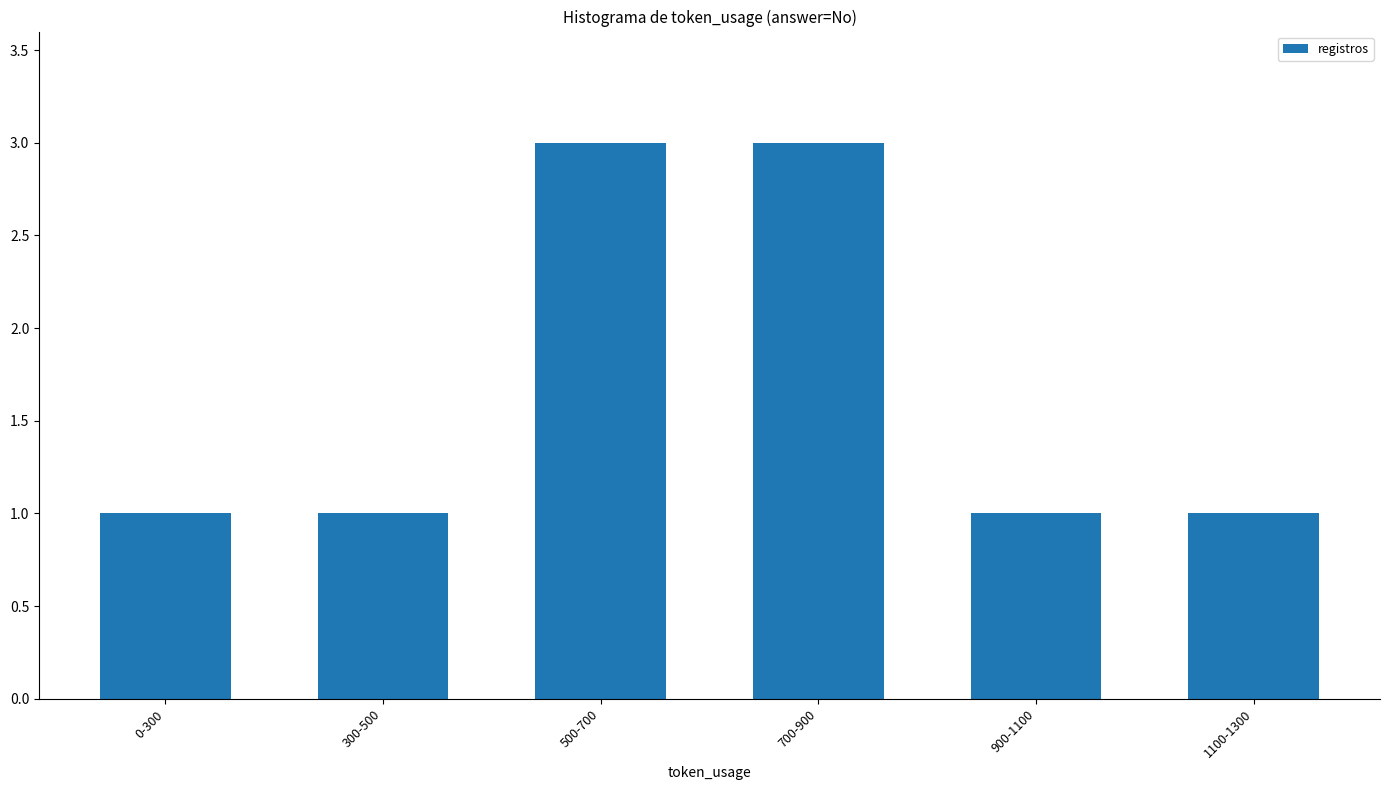

What is the change in value from 700-900 to 1100-1300?

-2